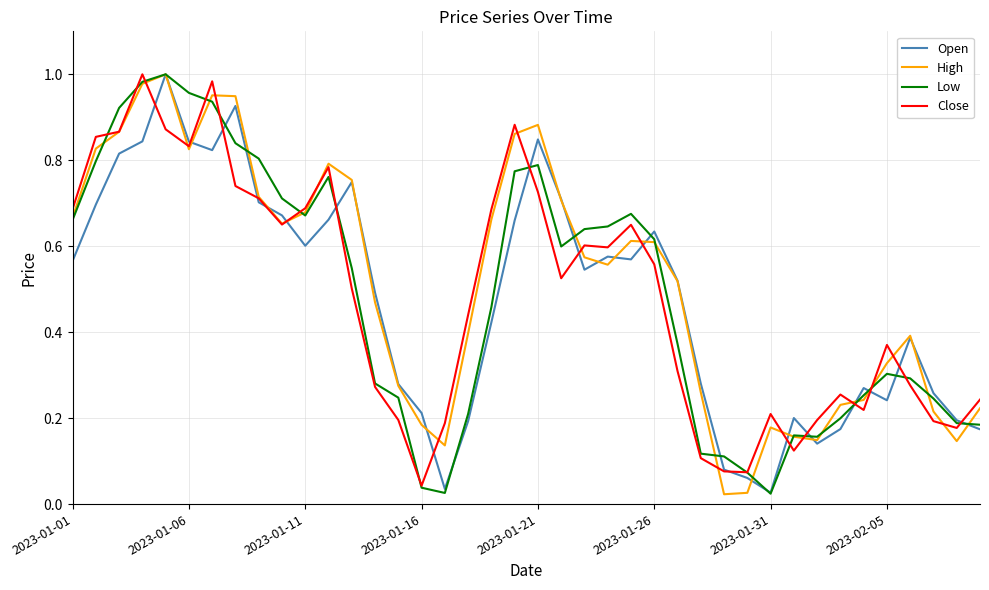

How many lines are shown in the chart?

4